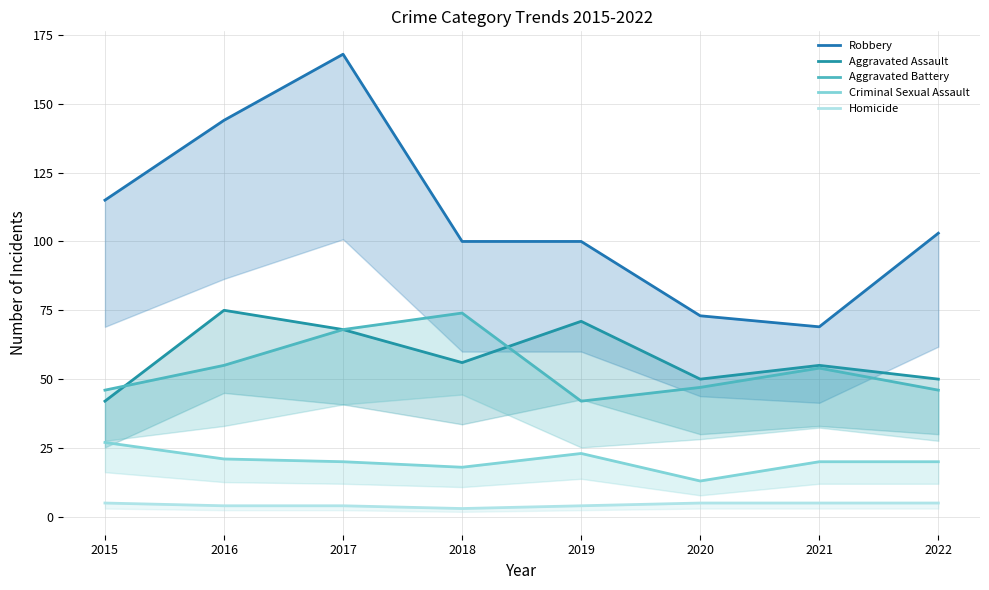

Count the number of data series in this chart.

5